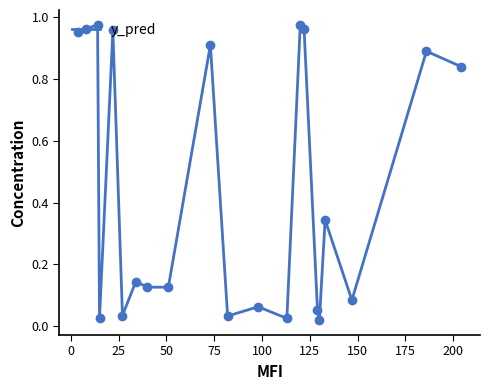

True or false: the data has more than 1 interior local peaks.

True